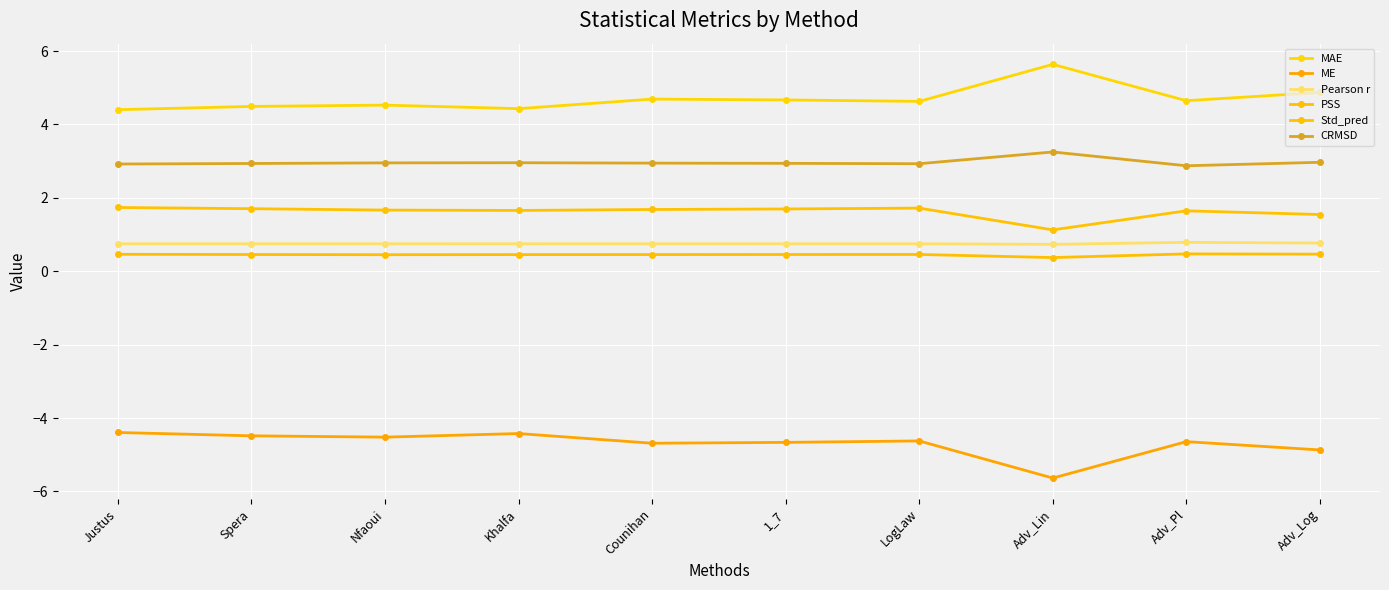

How many lines are shown in the chart?

6